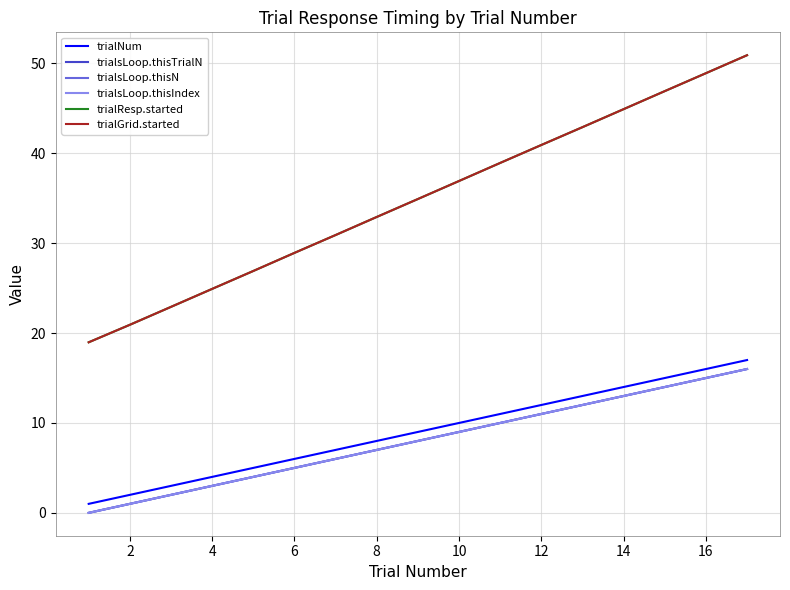

Is this an area chart (filled region under the line)?

No